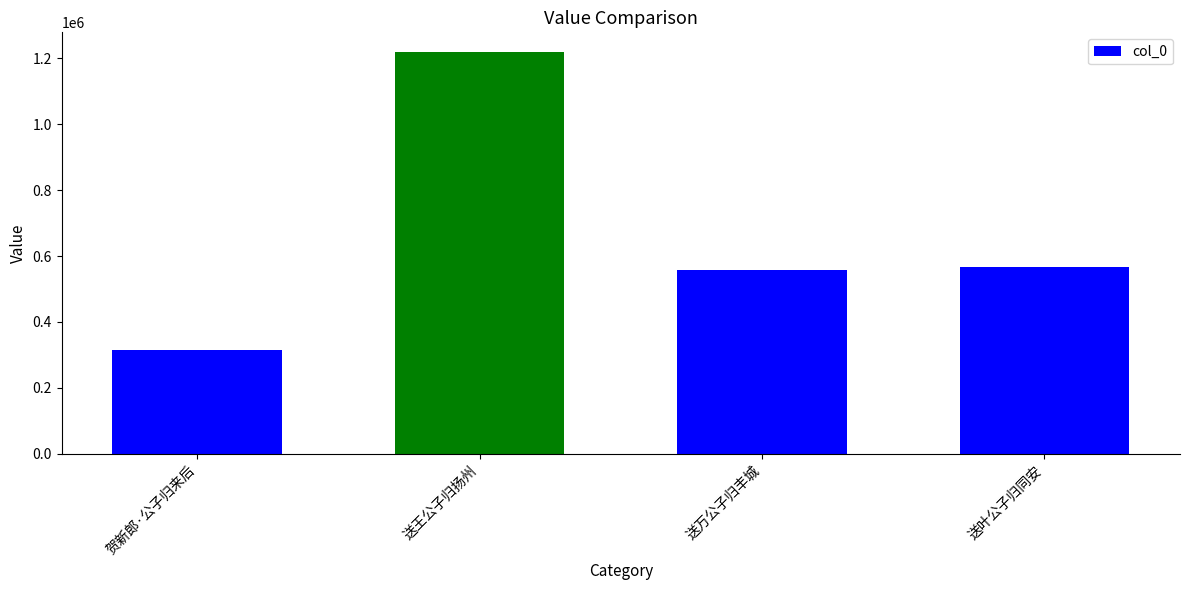

Which category has the highest value across all series?

送王公子归扬州